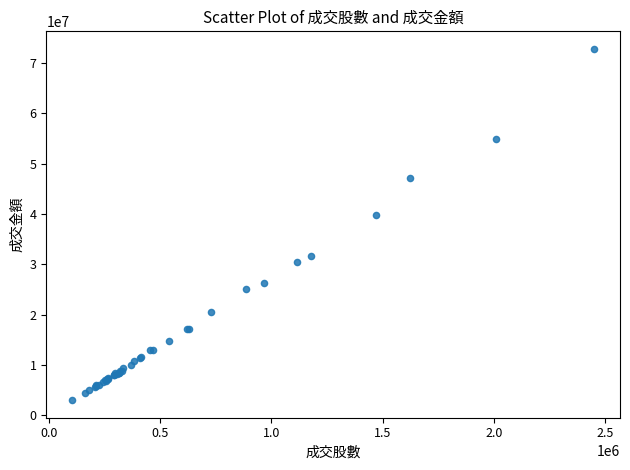

What Y value in the scatter plot is closest to 37881288?

39800899